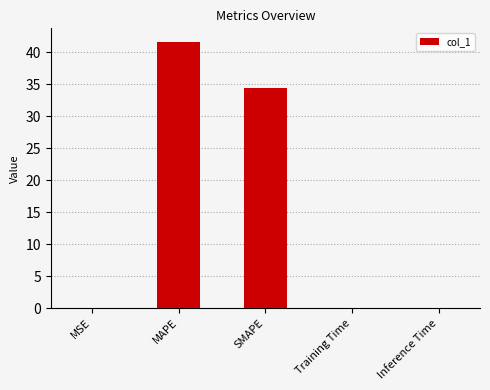

True or false: the data shows 41.7 at MAPE.

True